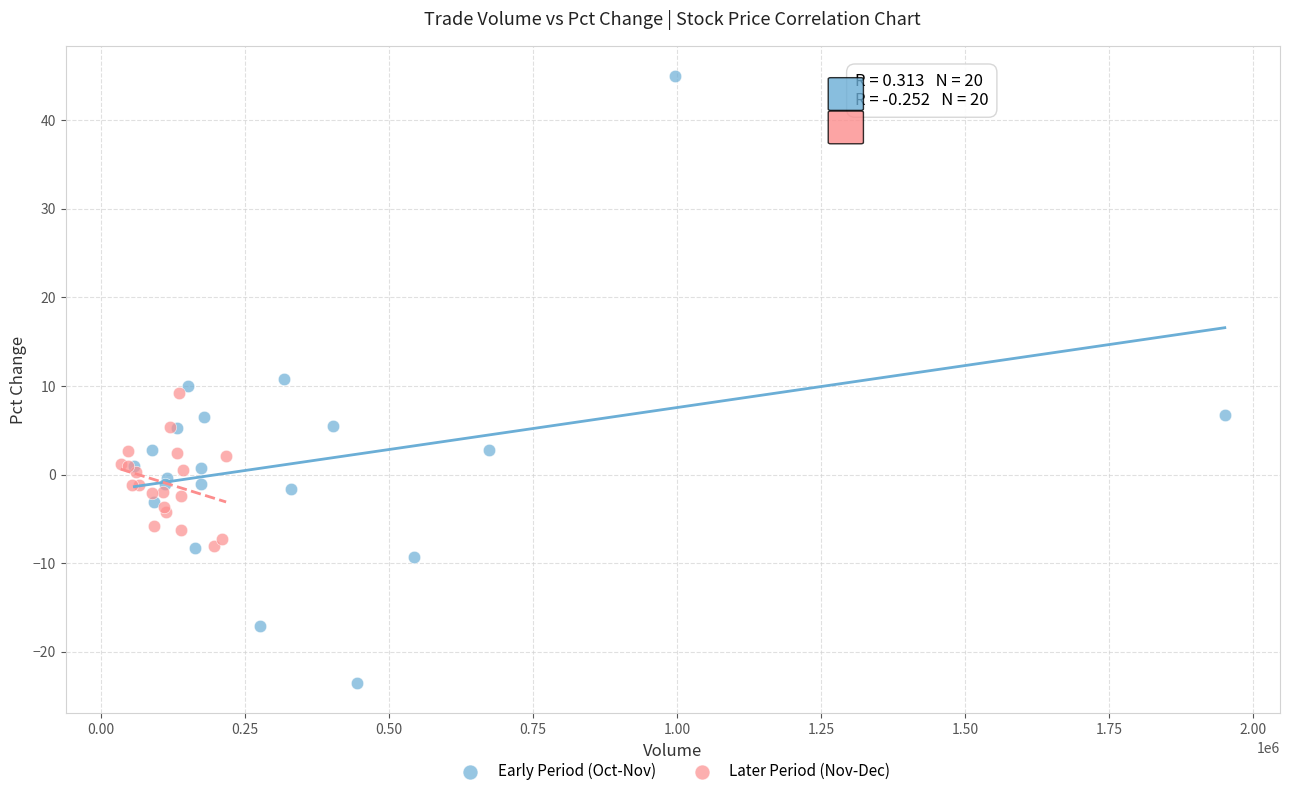

Which series reaches the minimum Y coordinate?

Early Period (Oct-Nov)